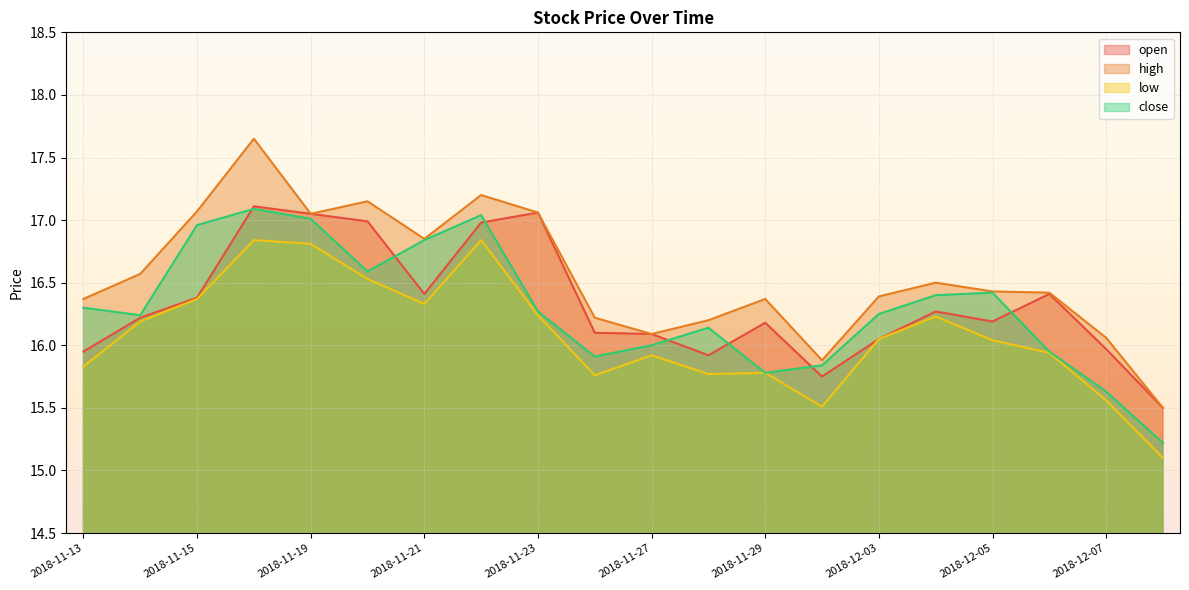

Is the value of low at 2018-11-22 greater than the value of open at 2018-11-30?

Yes